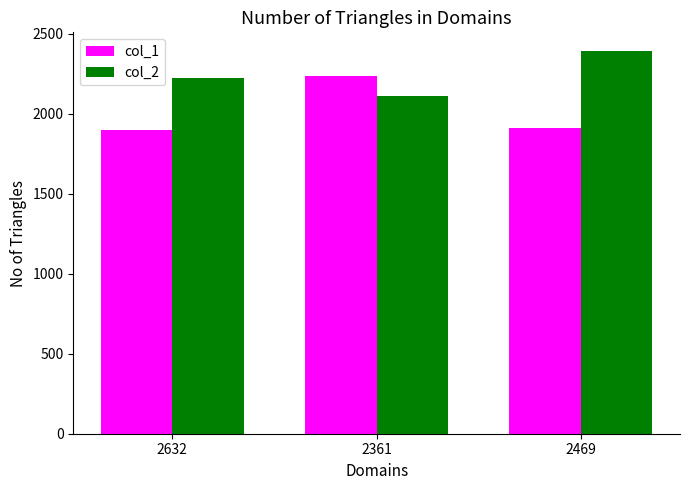

At which label does col_2 reach its peak?

2469